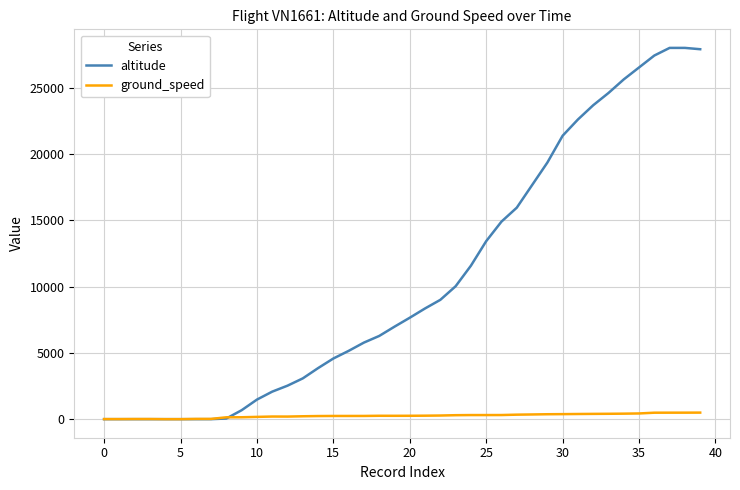

List the series in order of their overall mean, lowest first.

ground_speed, altitude